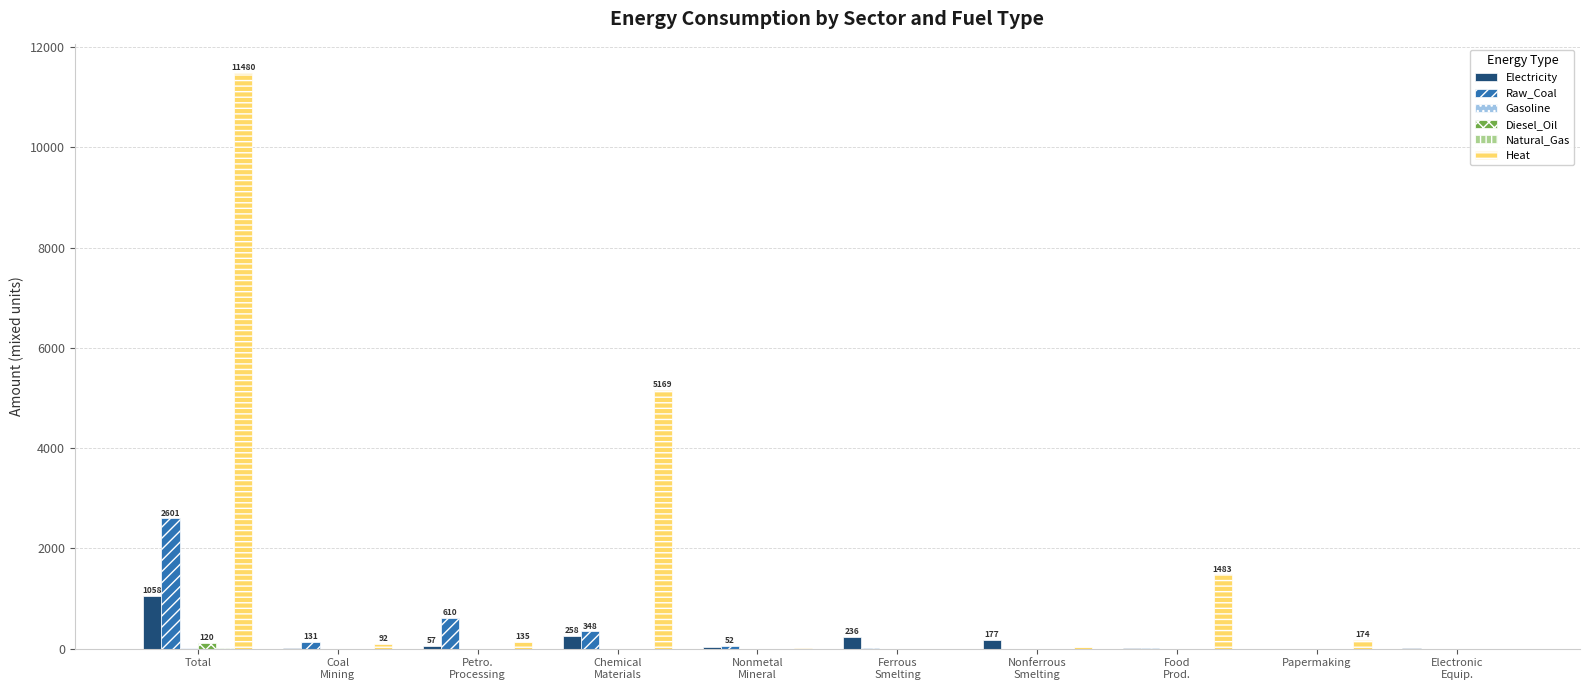

Are the bars horizontal?

No